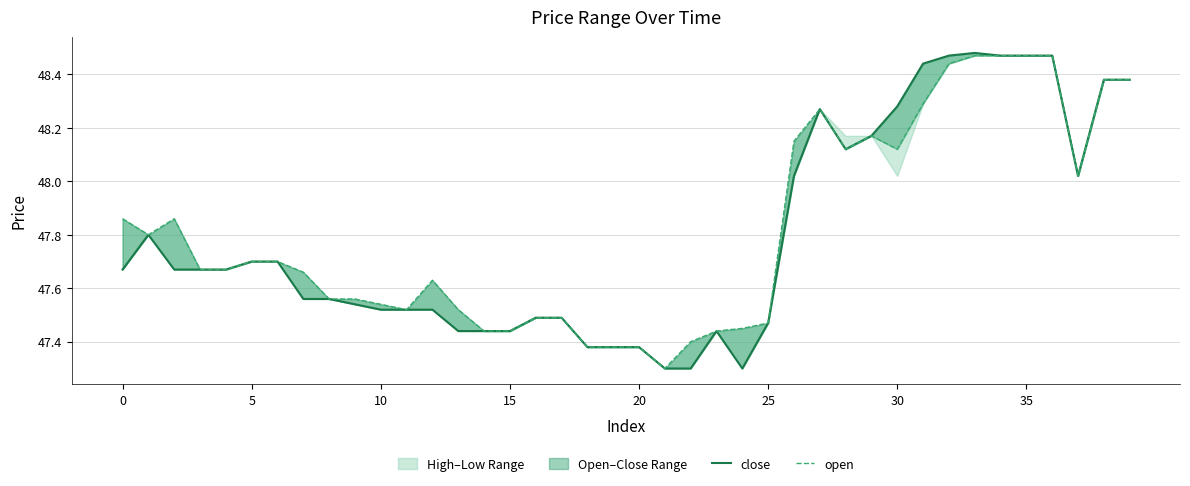

Reading left to right, list all the values displayed in this chart.

close: 47.7	47.8	47.7	47.7	47.7	47.7	47.7	47.6	47.6	47.5	47.5	47.5	47.5	47.4	47.4	47.4	47.5	47.5	47.4	47.4	47.4	47.3	47.3	47.4	47.3	47.5	48.0	48.3	48.1	48.2	48.3	48.4	48.5	48.5	48.5	48.5	48.5	48.0	48.4	48.4
open: 47.9	47.8	47.9	47.7	47.7	47.7	47.7	47.7	47.6	47.6	47.5	47.5	47.6	47.5	47.4	47.4	47.5	47.5	47.4	47.4	47.4	47.3	47.4	47.4	47.5	47.5	48.1	48.3	48.1	48.2	48.1	48.3	48.4	48.5	48.5	48.5	48.5	48.0	48.4	48.4